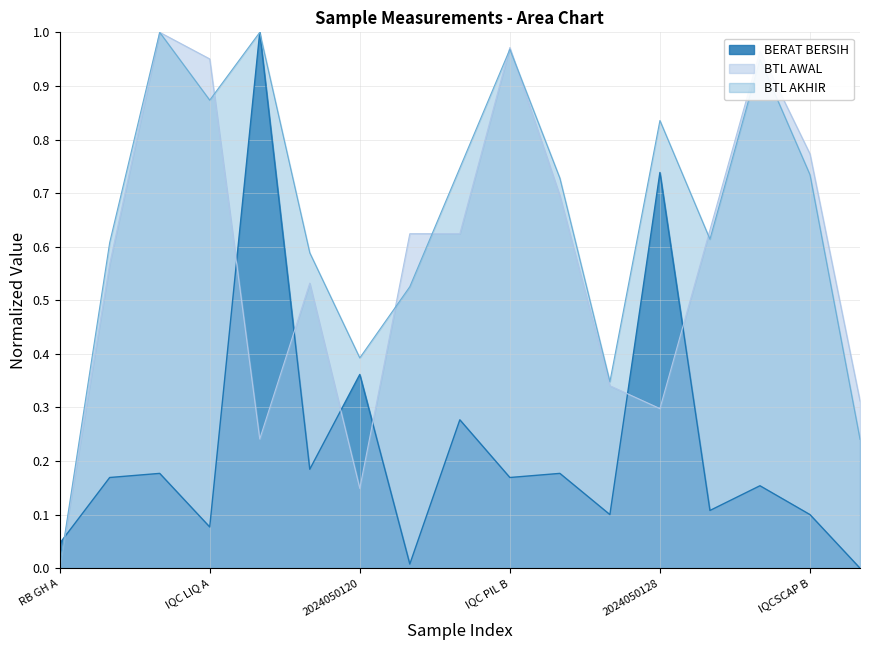

Which label corresponds to the smallest value in the chart?

2024050131